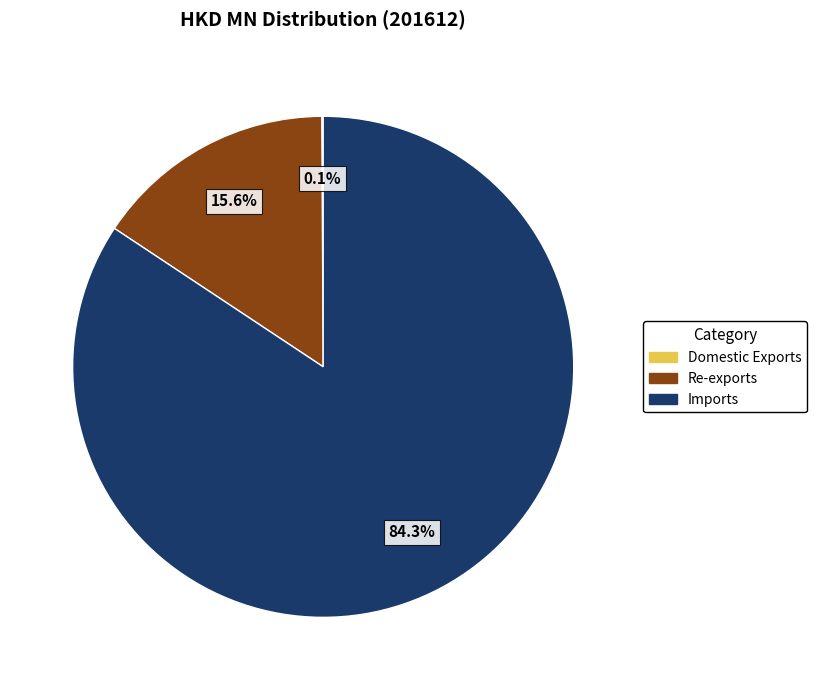

Is there a majority slice in this chart?

Yes